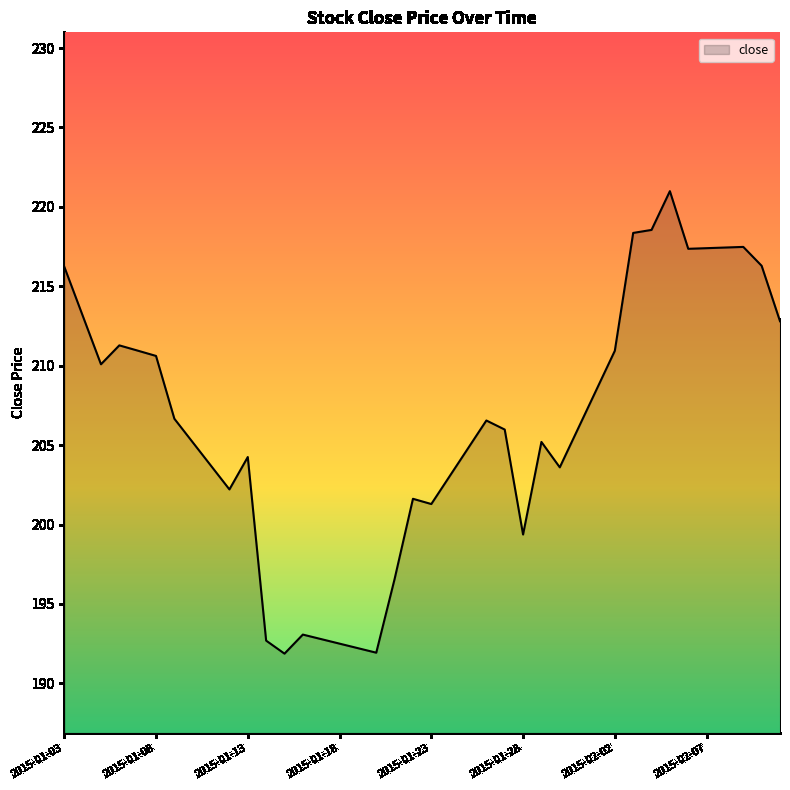

What is the greatest value displayed?

221.0